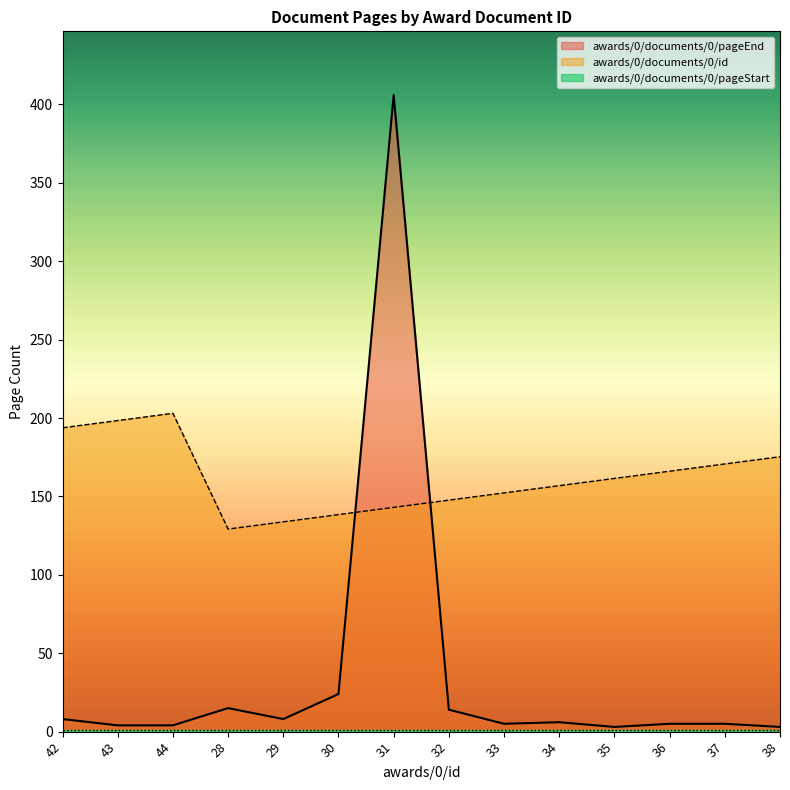

What is the highest value of the awards/0/documents/0/id series?

203.0